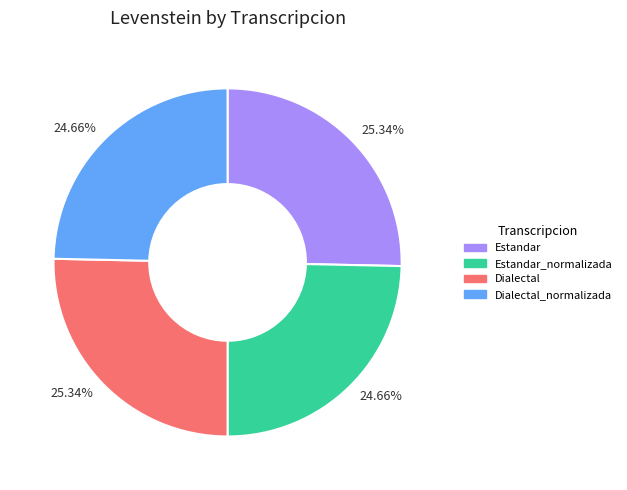

Is there a majority slice in this chart?

No